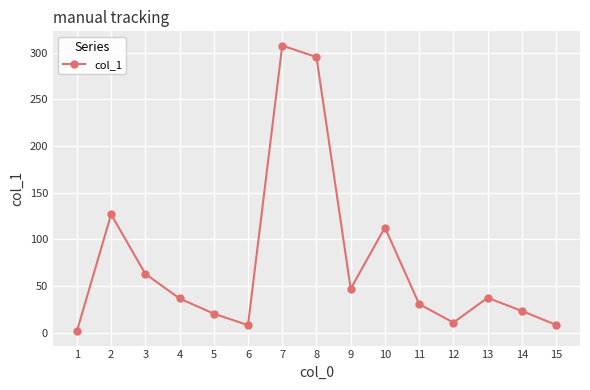

What is the maximum value shown in the chart?

307.5